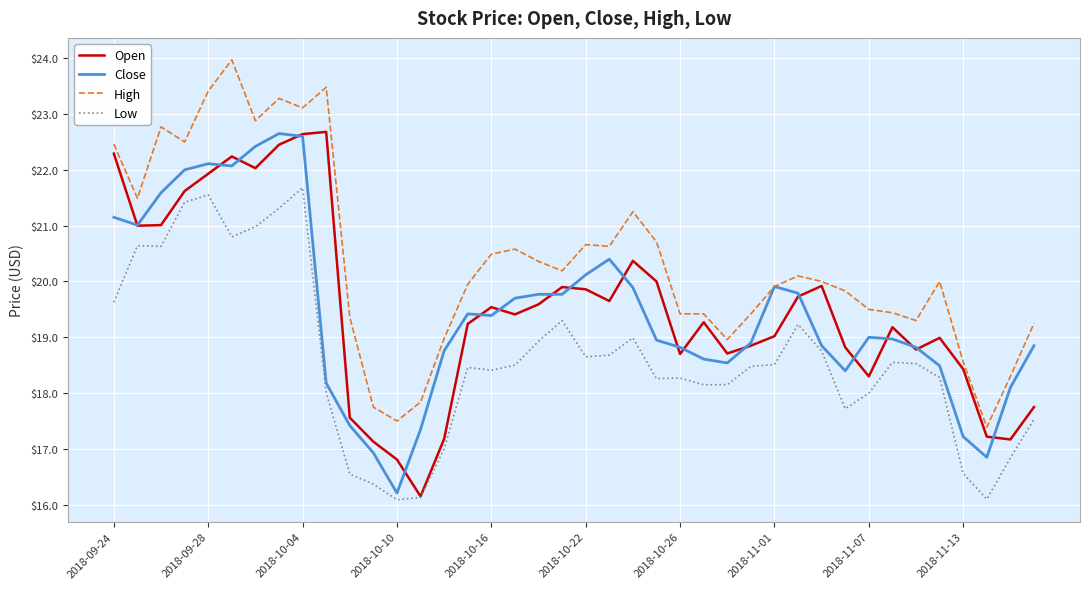

Which series has the largest total across all categories?

High